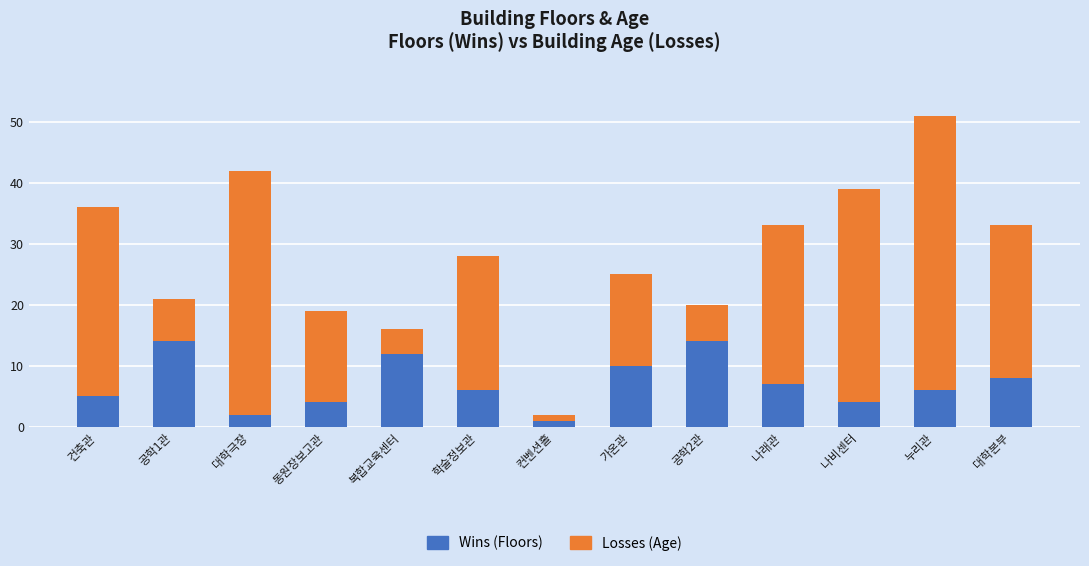

What is the total value across all series at 복합교육센터?

16